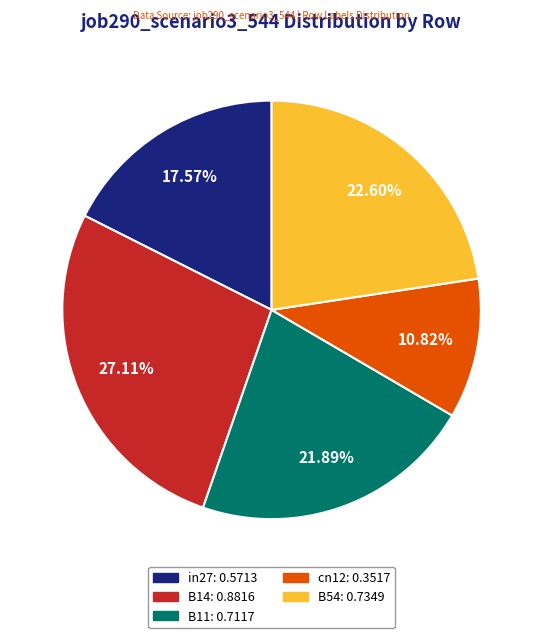

How many segments does this pie chart have?

5